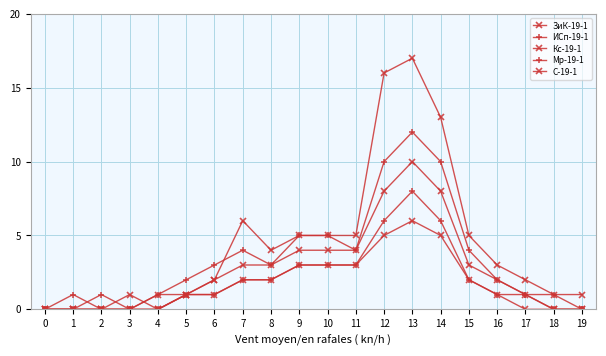

What is the sum of the Кс-19-1 values at 5 and 3?

1